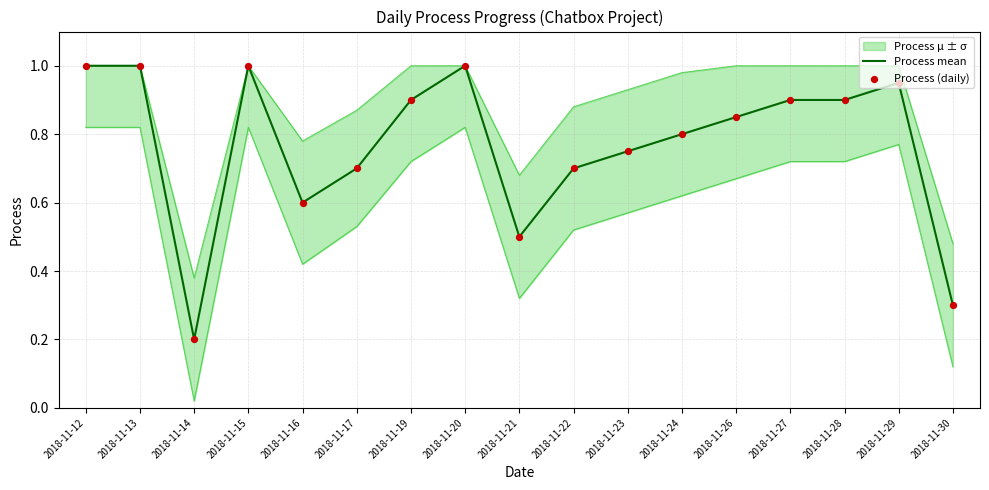

Which series has the widest spread of Y values?

Process mean